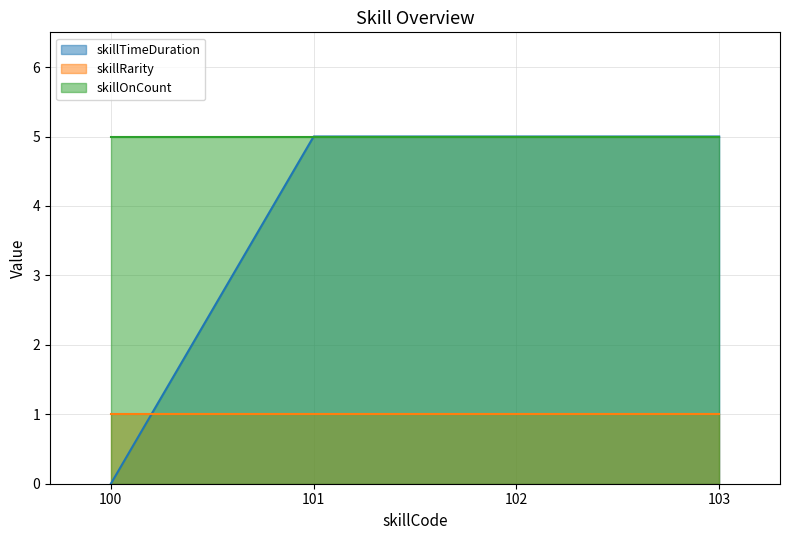

Which series has the widest spread of values?

skillTimeDuration